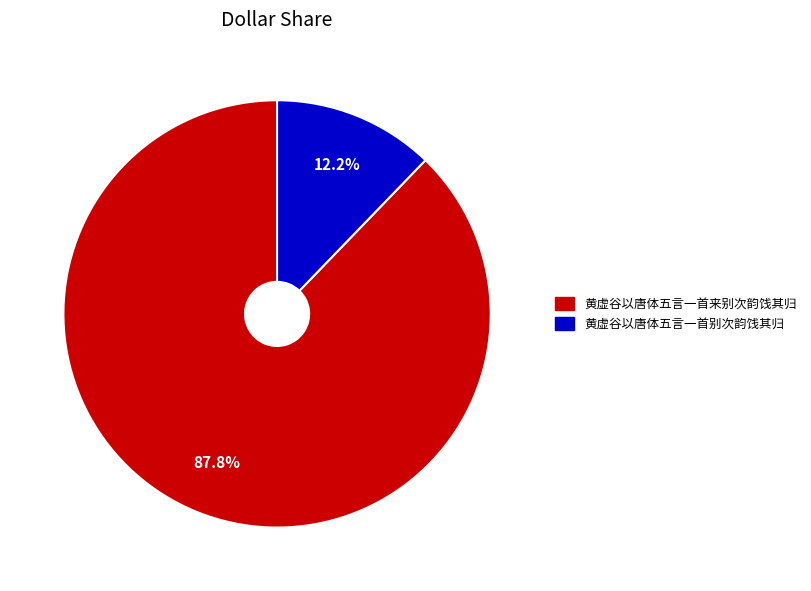

Does 黄虚谷以唐体五言一首来别次韵饯其归 account for over 50% of the chart?

Yes